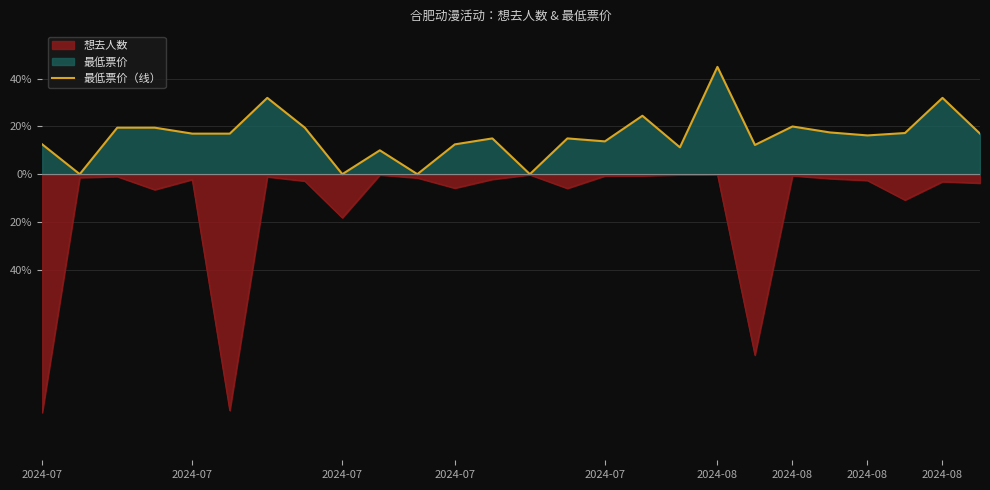

What is the maximum value shown in the chart?

45.0